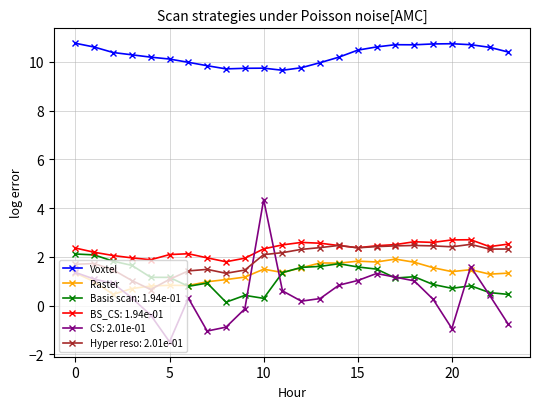

What is the lowest value of the Raster series?

0.5